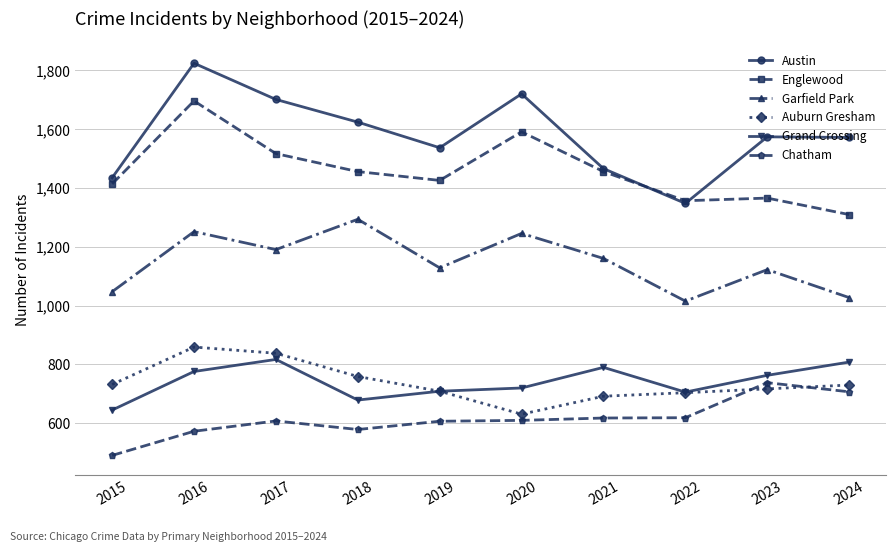

How many lines are shown in the chart?

6